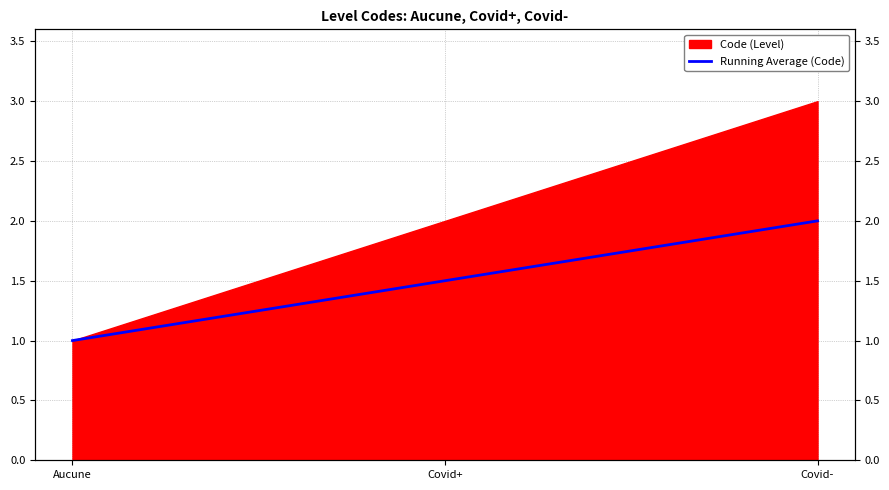

True or false: the data shows 2.7 at Covid-.

False